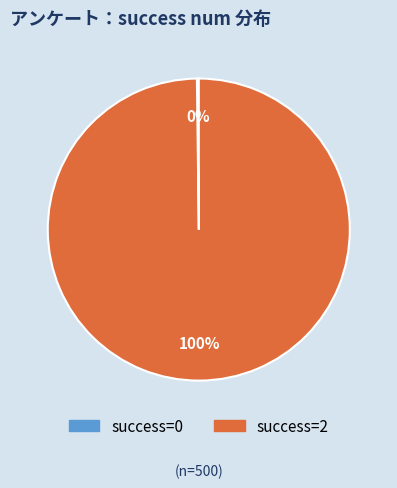

Is there any slice that represents more than half of the pie?

Yes